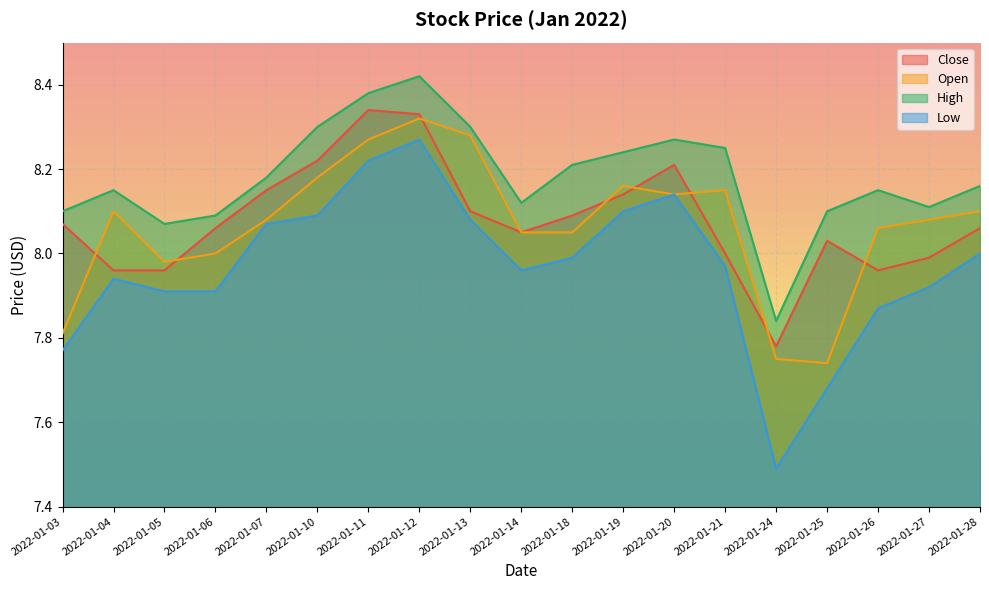

Which series has the largest range (max minus min)?

Low